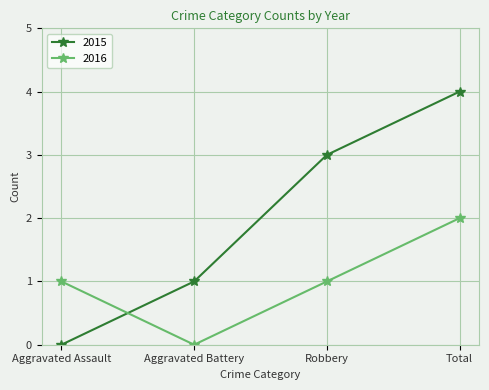

Count the number of data series in this chart.

2